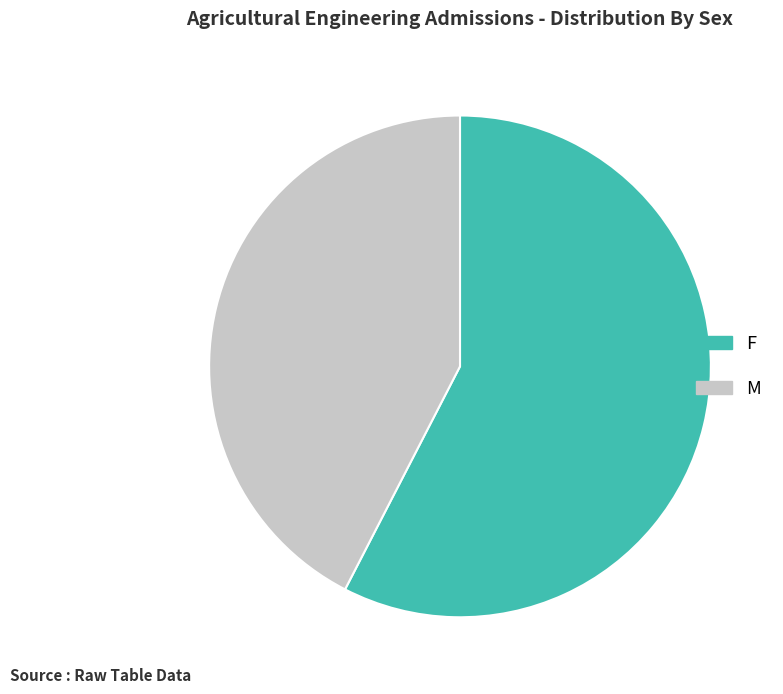

Approximately how many times larger is the value at M compared to F?

0.7